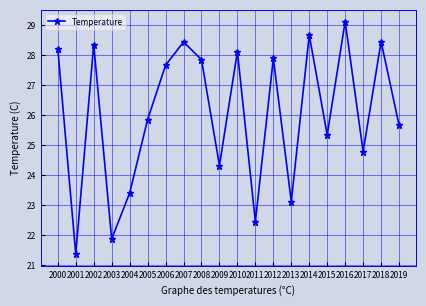

True or false: there are more than 2 points higher than both neighbors.

True